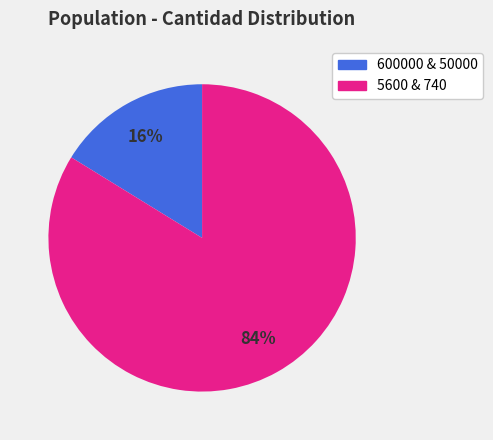

What is the majority slice?

5600 & 740